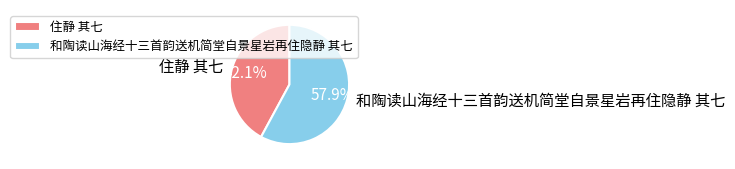

Which has a higher value, 住静 其七 or 和陶读山海经十三首韵送机简堂自景星岩再住隐静 其七?

和陶读山海经十三首韵送机简堂自景星岩再住隐静 其七